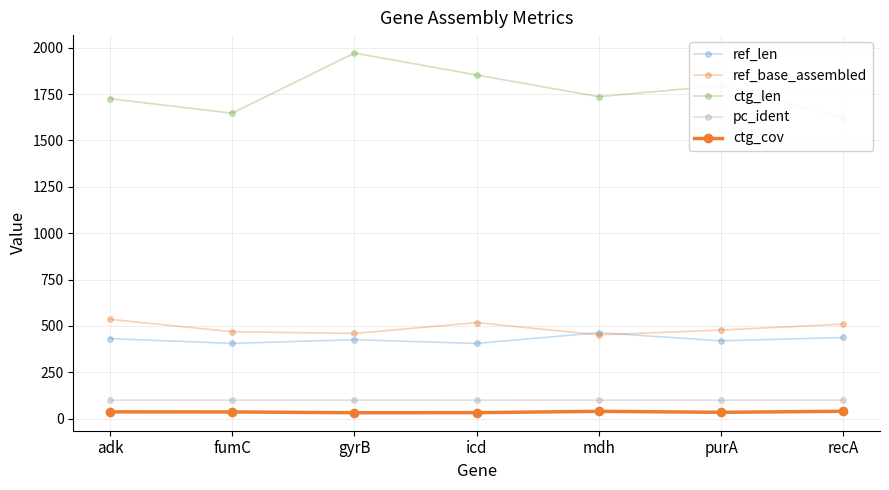

True or false: ctg_cov and pc_ident intersect in this chart.

False